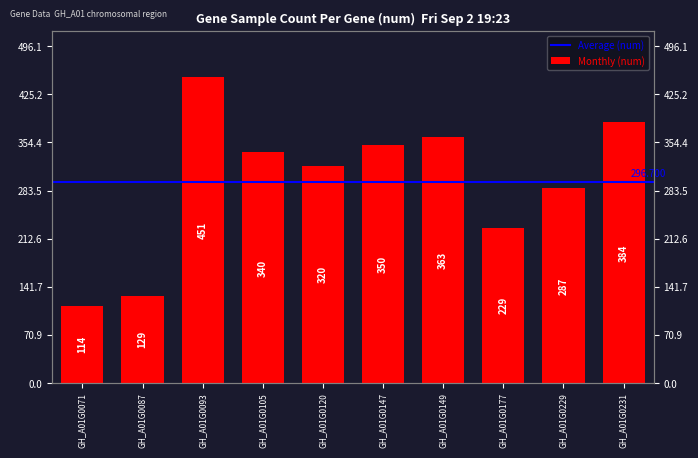

List the labels in order of value, smallest first.

GH_A01G0071, GH_A01G0087, GH_A01G0177, GH_A01G0229, GH_A01G0120, GH_A01G0105, GH_A01G0147, GH_A01G0149, GH_A01G0231, GH_A01G0093